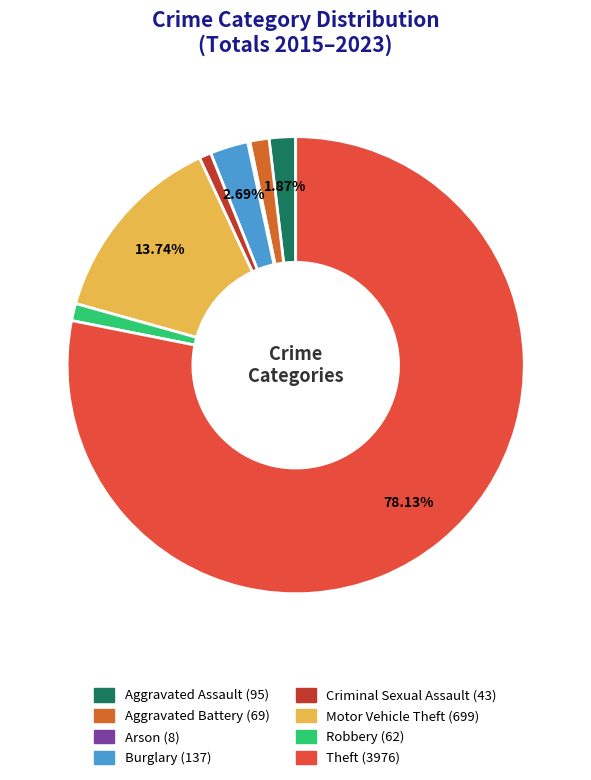

The Theft slice represents 78% of the pie. True or false?

True